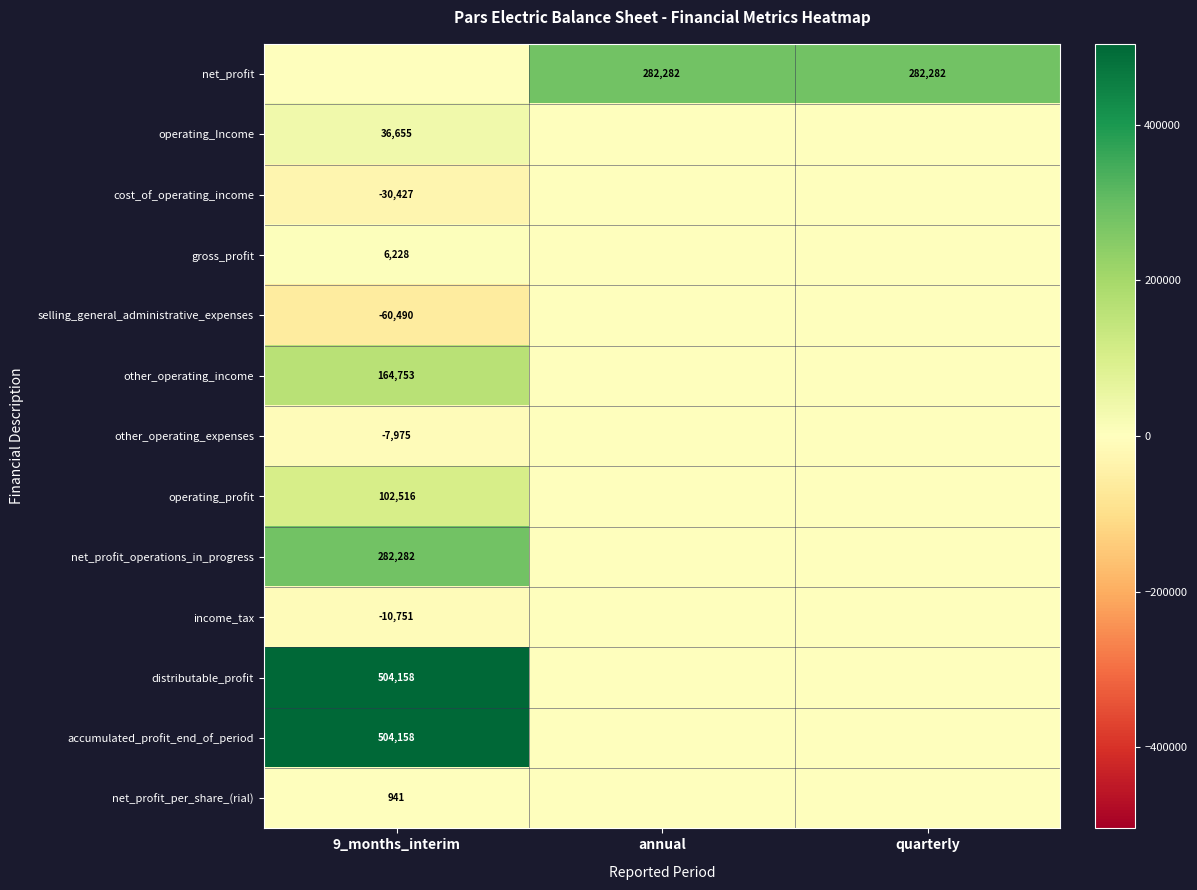

True or false: accumulated_profit_end_of_period has a value of 719672 at 9_months_interim.

False